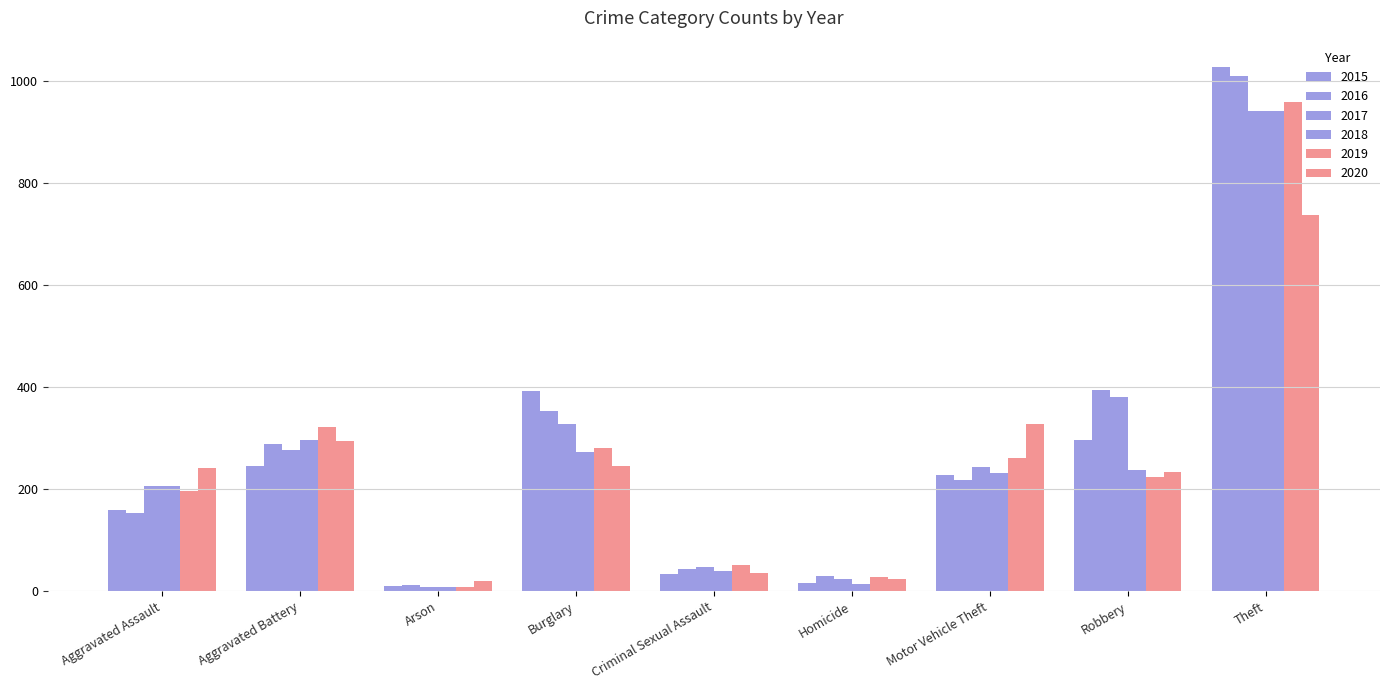

What is the label of the 4th bar from the left?

Burglary